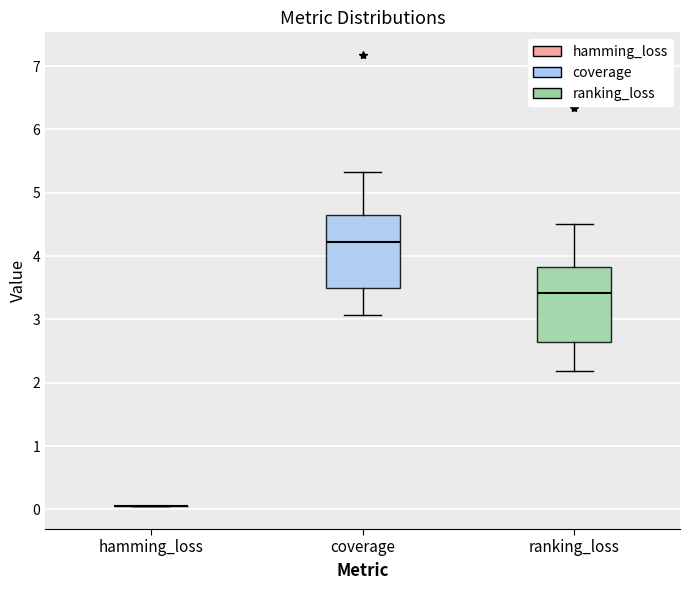

Reading left to right, transcribe this box plot: for each box, give where its median line is, the range the box spans, and where its two whiskers end, as read against the y-axis. The values are not printed on the chart, so give them approximately, as read against the axis.

hamming_loss: box collapsed to a line at 0.0, whiskers 0.0 to 0.0
coverage: median 4.2, box 3.5 to 4.6, whiskers 3.1 to 5.3
ranking_loss: median 3.4, box 2.6 to 3.8, whiskers 2.2 to 4.5